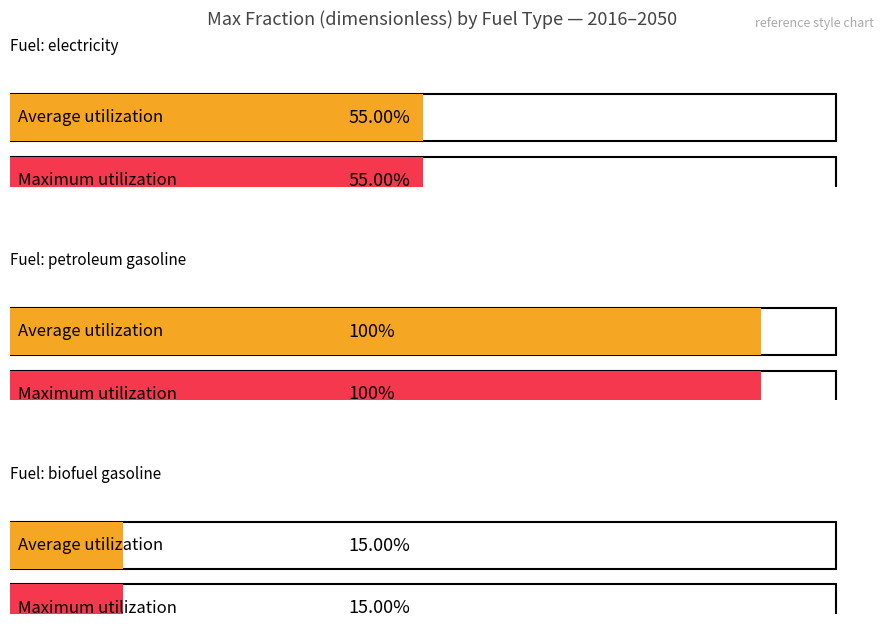

What is the total value across all series at 2016?

1.7